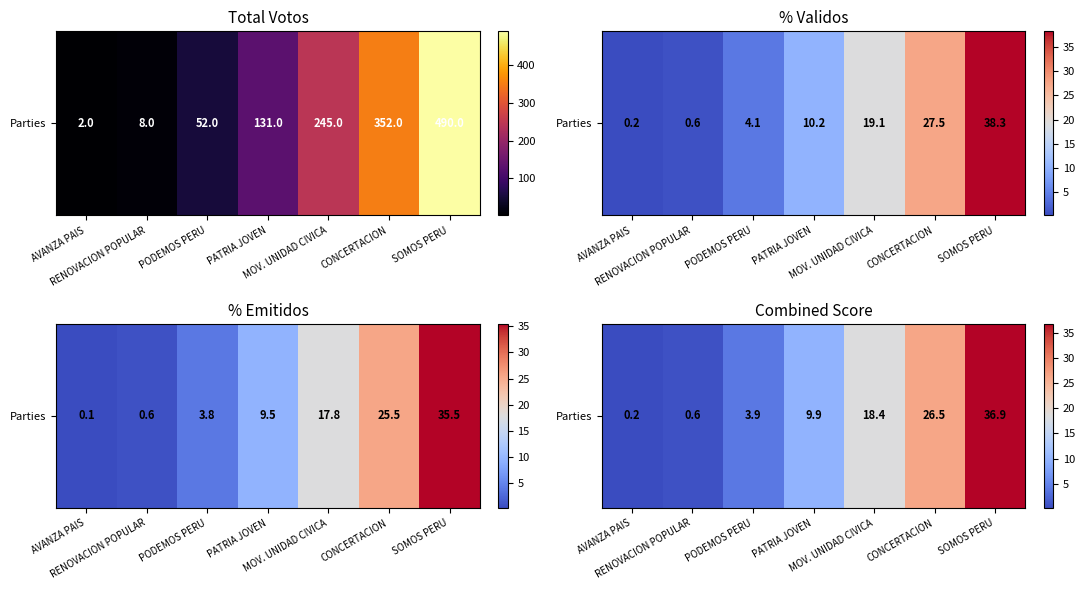

At which category does the chart reach its peak across all series?

SOMOS PERU